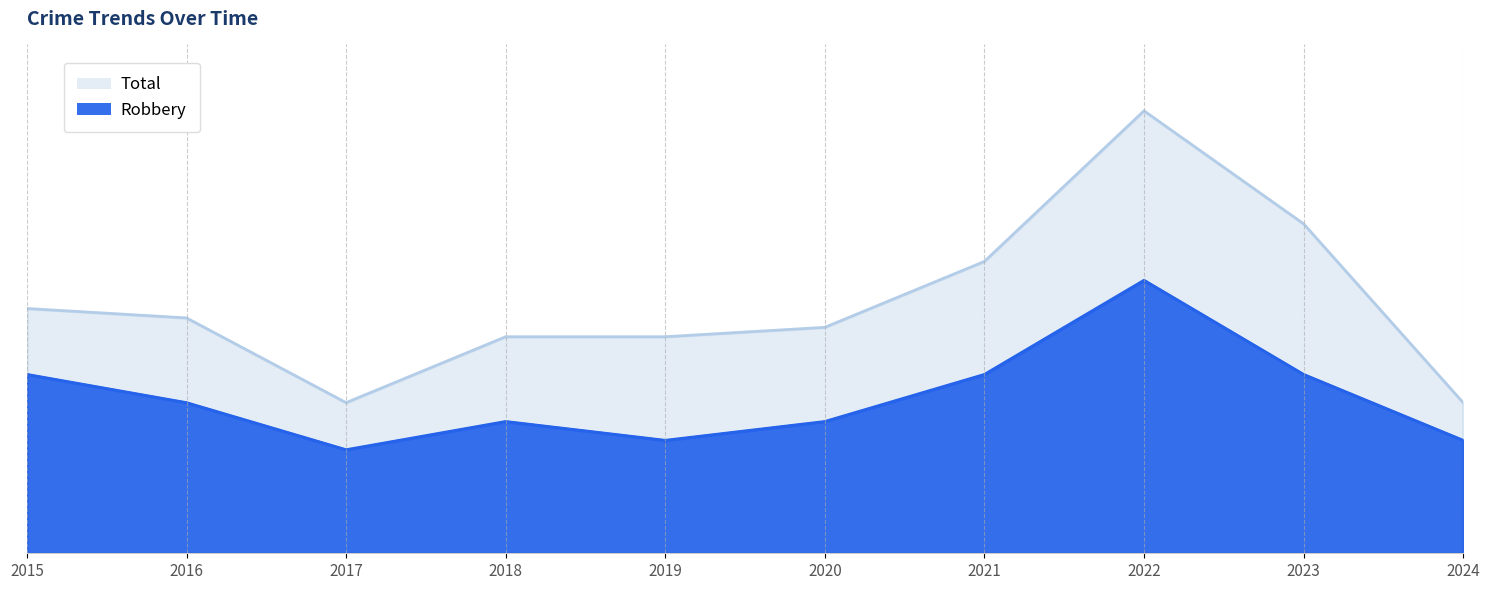

Reading left to right, what are all the values shown in this chart?

Total: 26	25	16	23	23	24	31	47	35	16
Robbery: 19	16	11	14	12	14	19	29	19	12